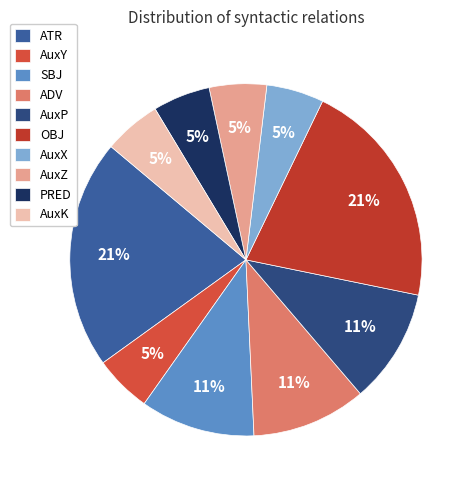

Do AuxZ and AuxK together represent more than half of the pie?

No